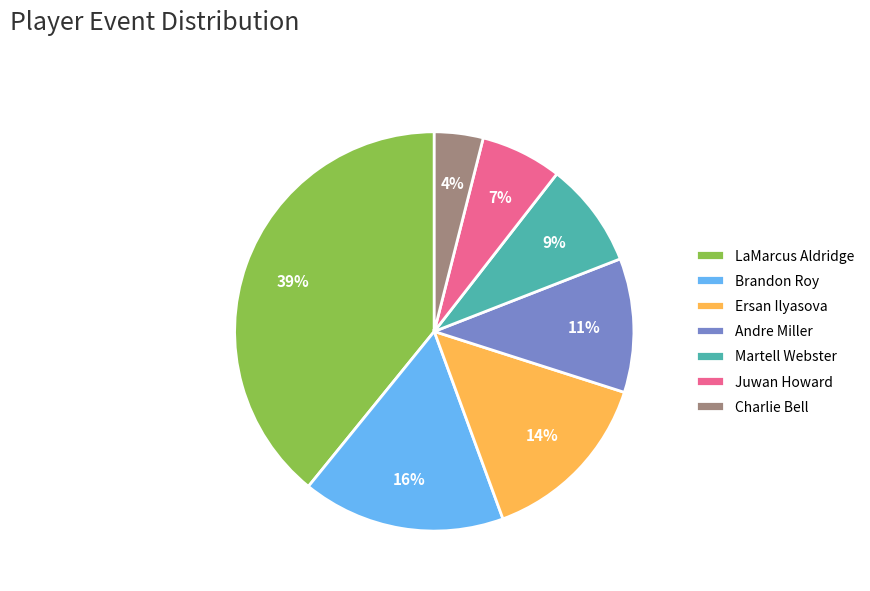

Is there any slice that represents more than half of the pie?

No